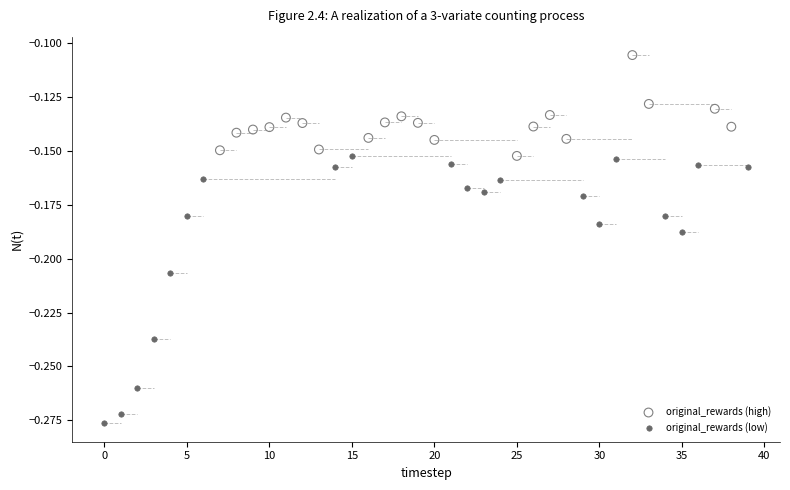

Which series contains the highest Y value?

original_rewards (high)